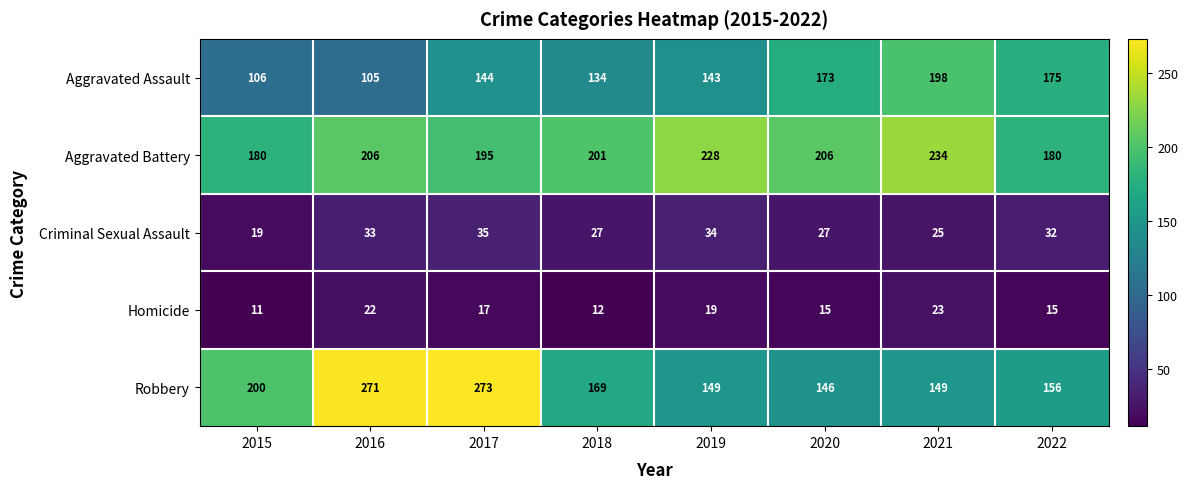

At which label does Criminal Sexual Assault first exceed 32?

2016